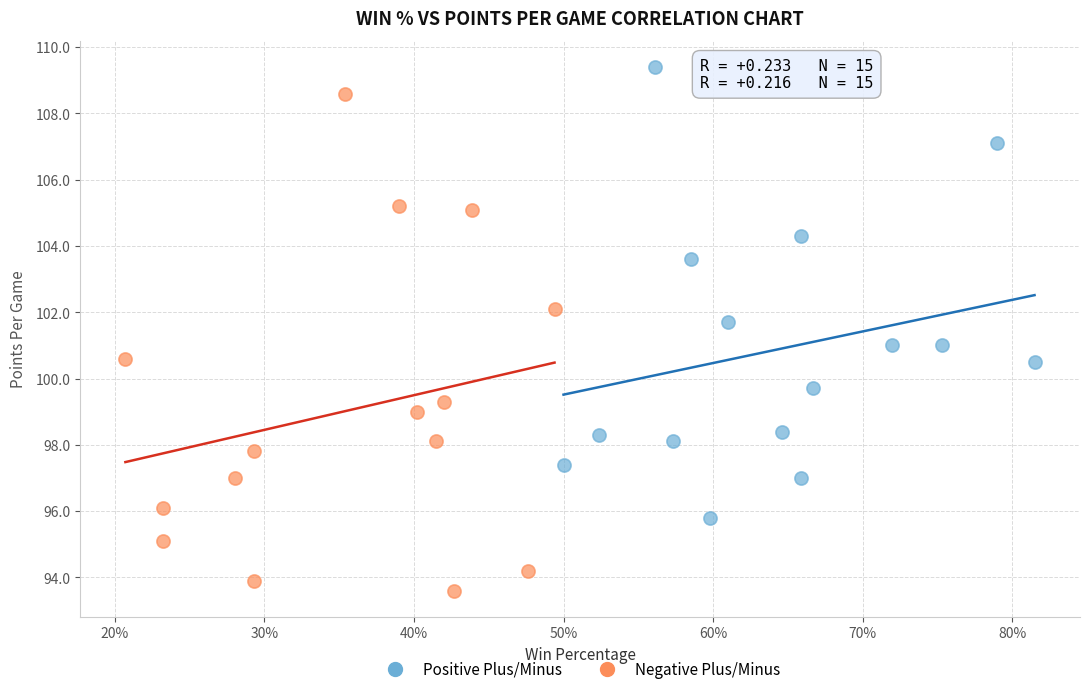

Which series reaches the minimum Y coordinate?

Negative Plus/Minus